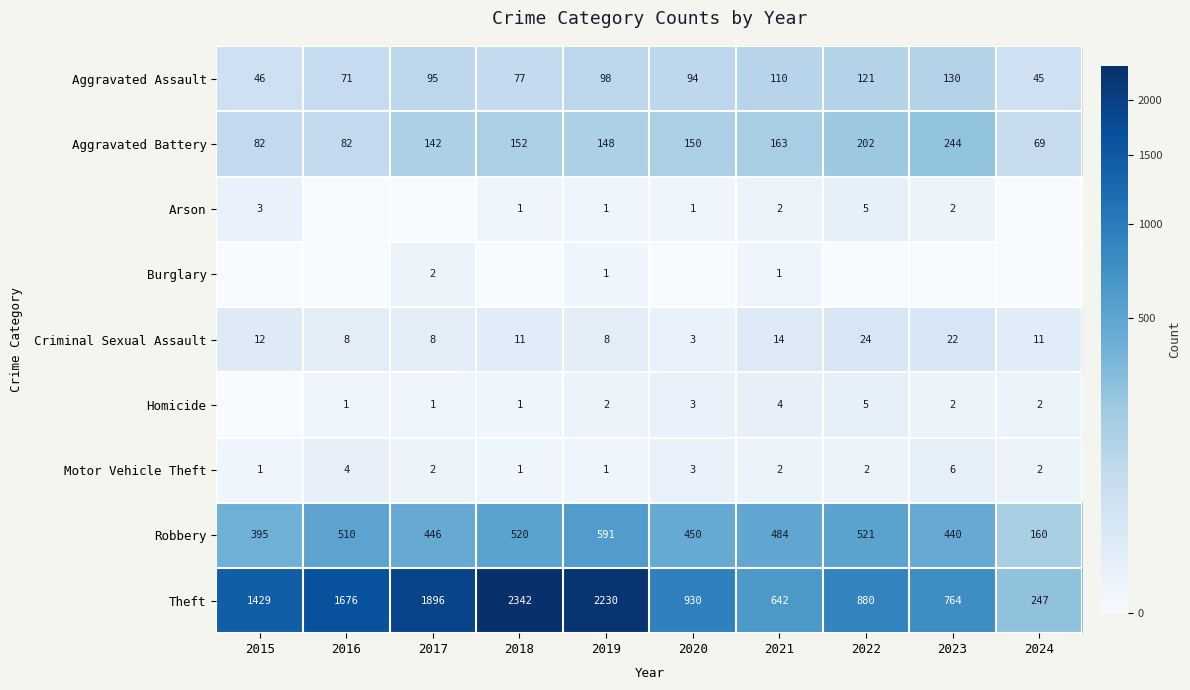

Is it true that Criminal Sexual Assault equals 8 at 2016?

True